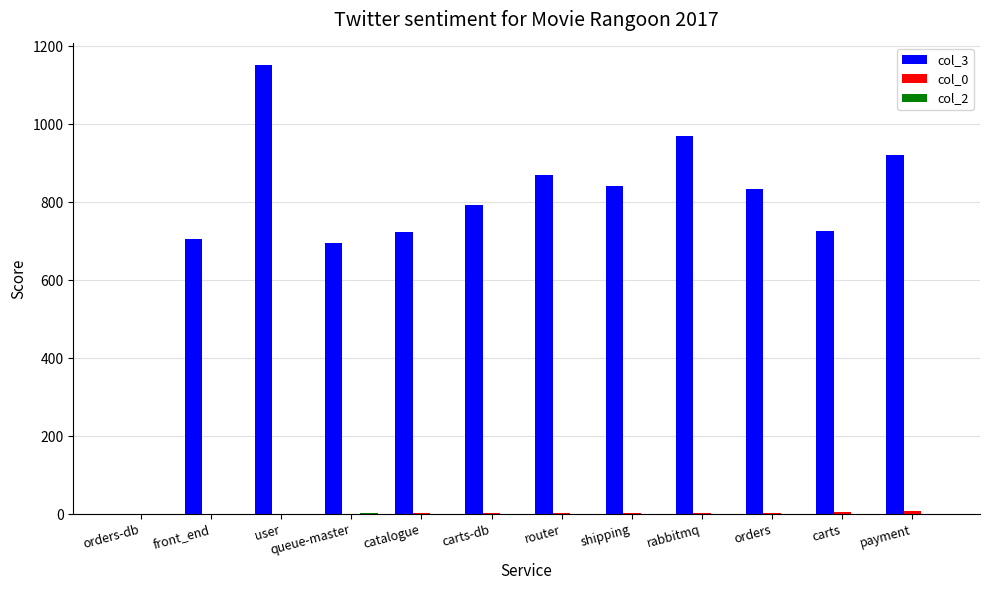

Which category has the highest value across all series?

user